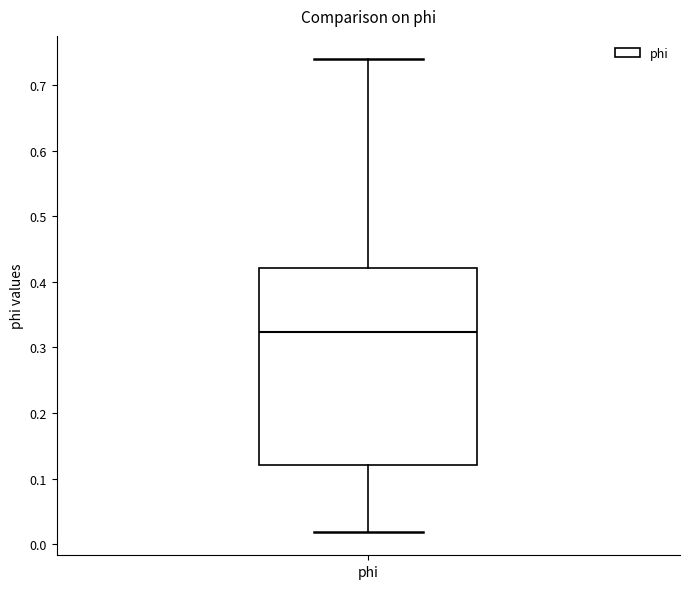

Where is the lower edge of the box for phi on the y-axis? The values are not printed on the chart, so give them approximately, as read against the axis.

0.12